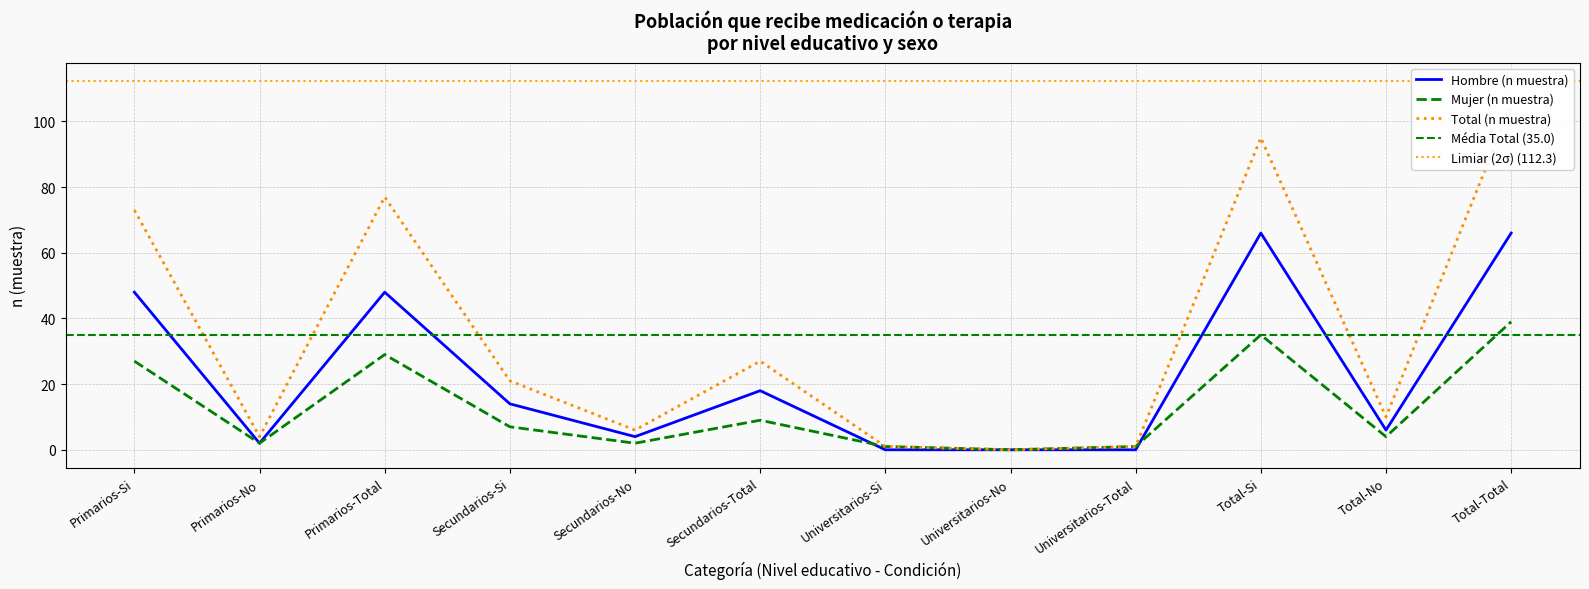

What is the average value of the Total (n muestra) series?

35